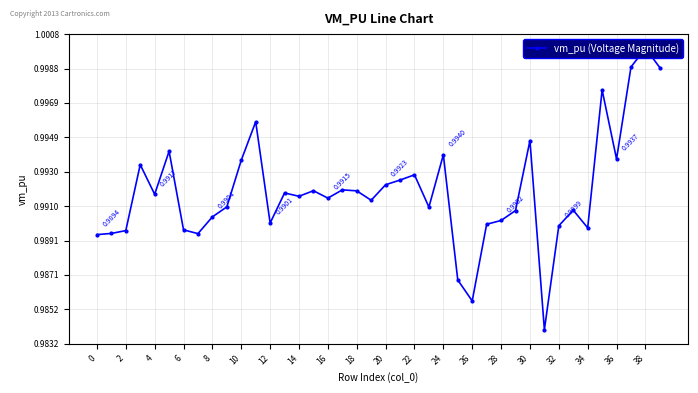

At which label is the value closest to 0?

31